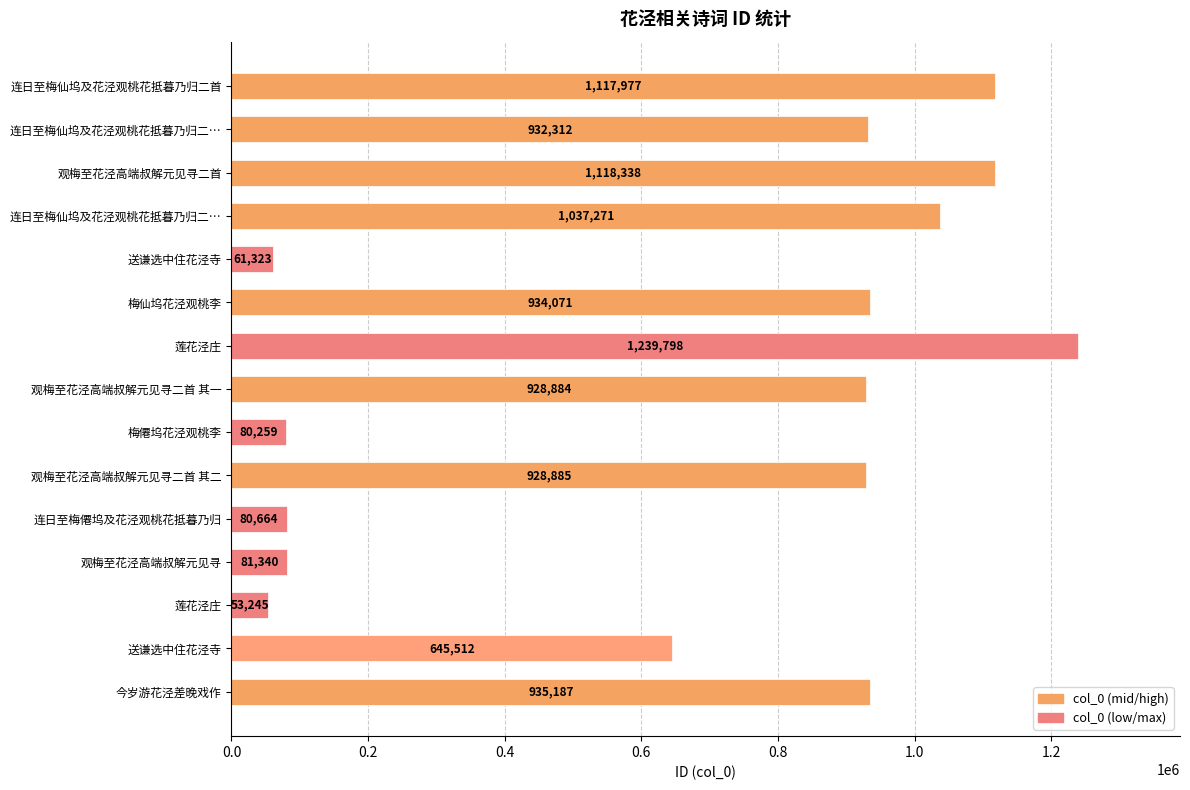

What is the greatest value displayed?

1239798